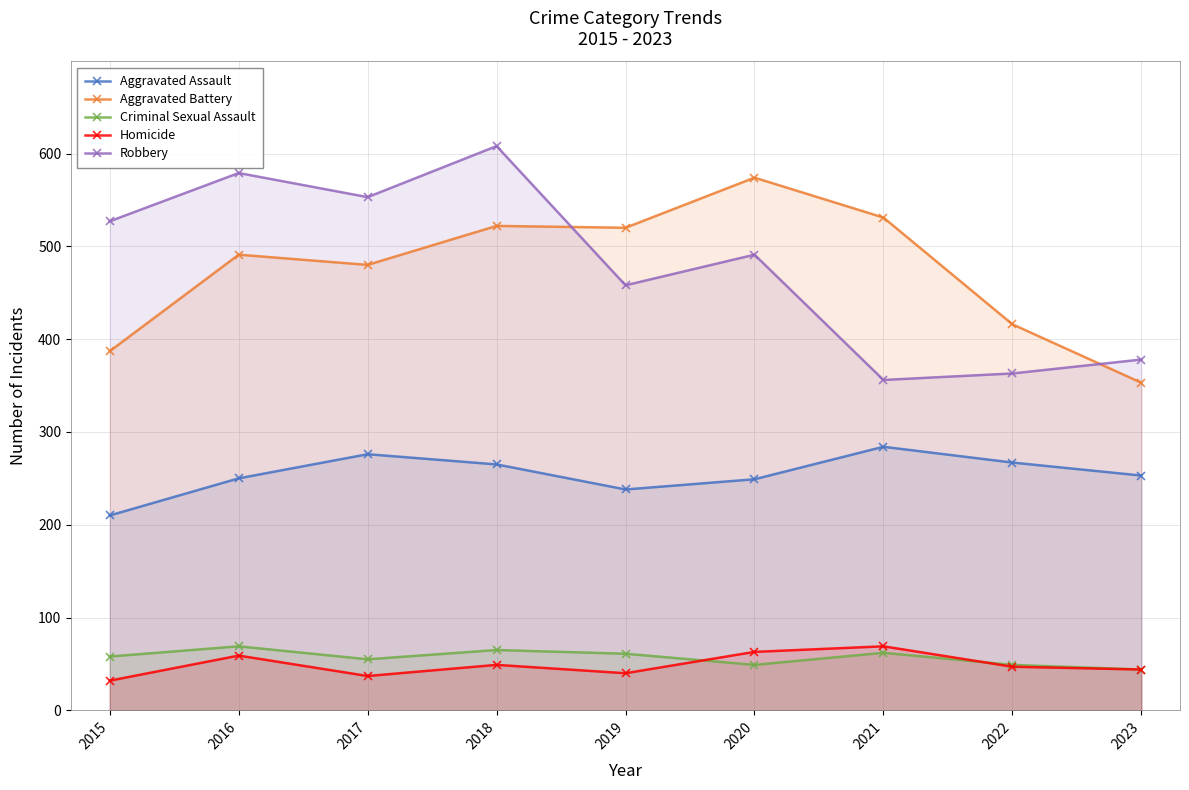

At which label does Aggravated Battery first exceed 491?

2018